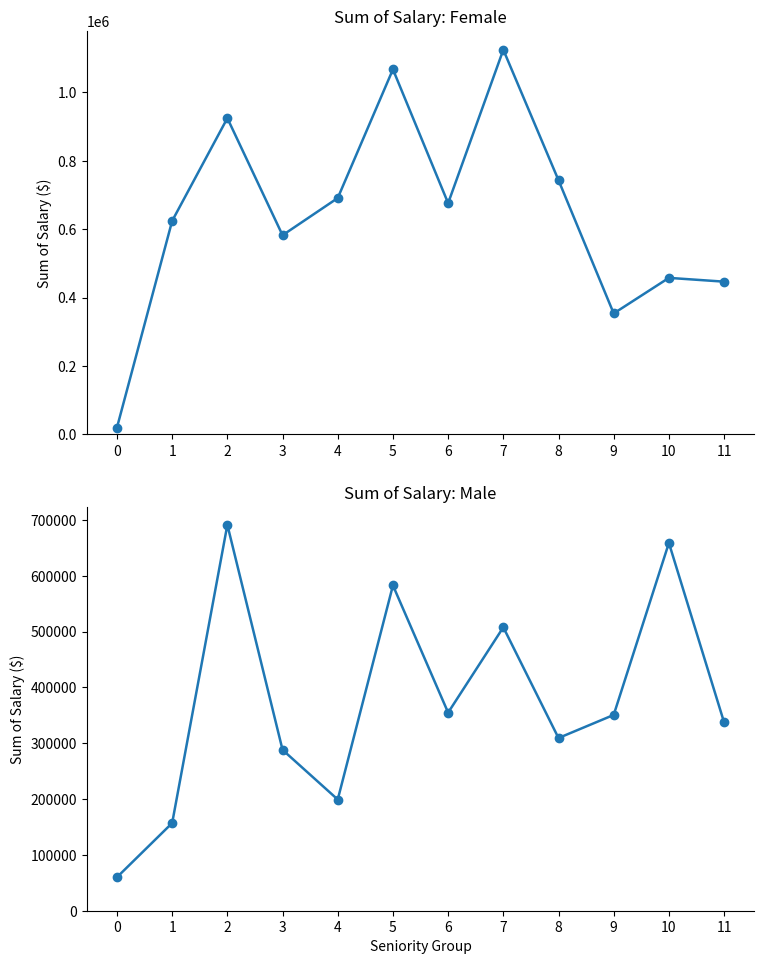

At which label is Salary F closest to 572053?

3